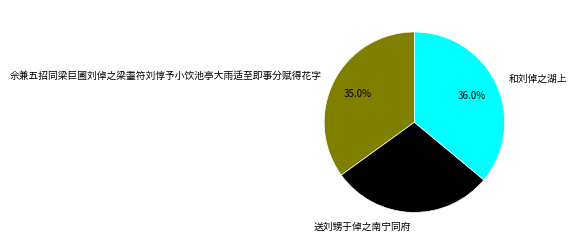

Does 送刘甥于倬之南宁同府 represent more than half of the total?

No